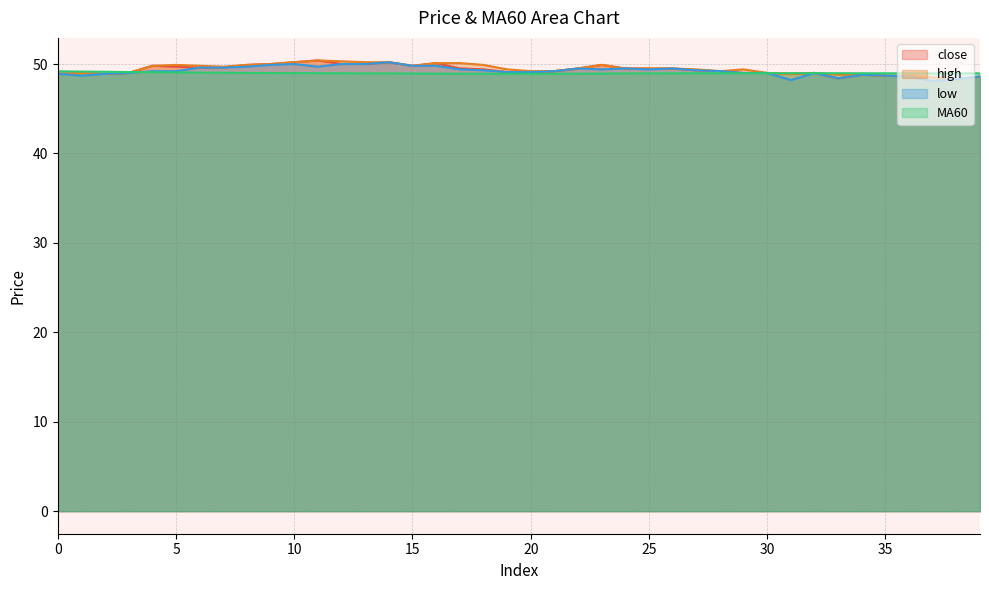

How many series are shown in this chart?

4